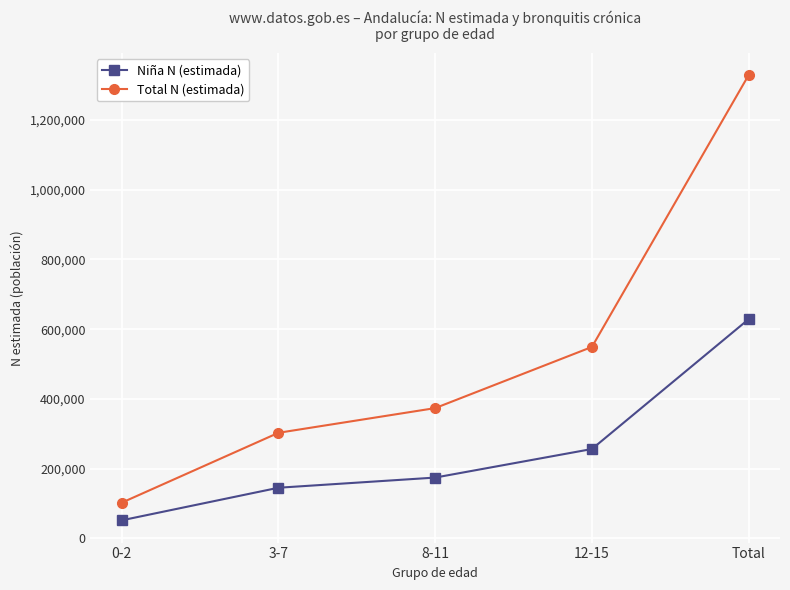

What is the sum of all Total N (estimada) values?

2657419